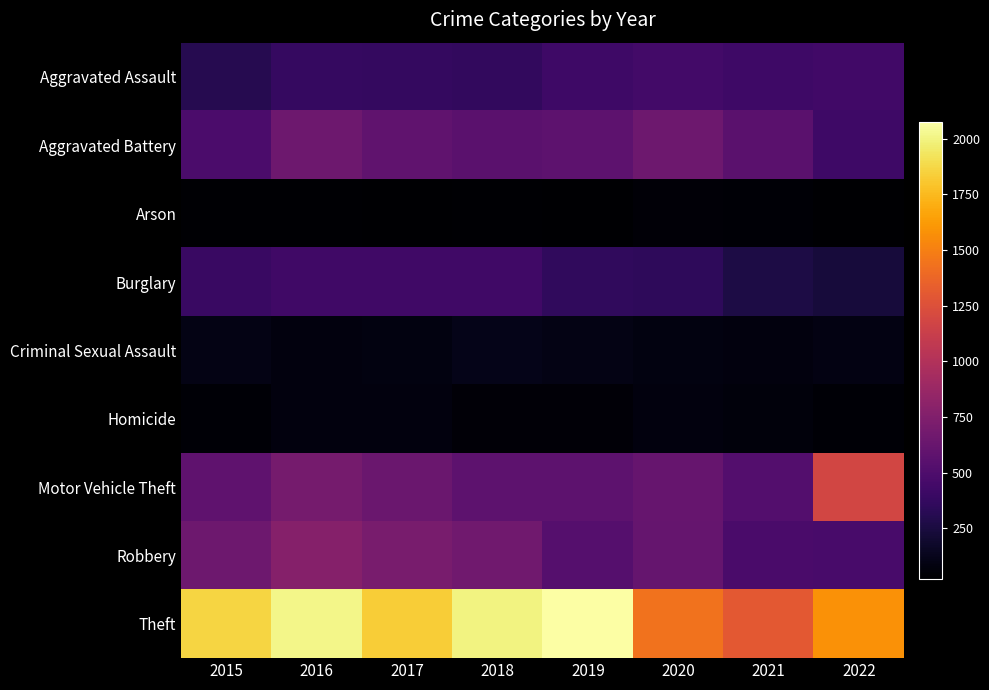

What is the total value across all series at 2019?

4707